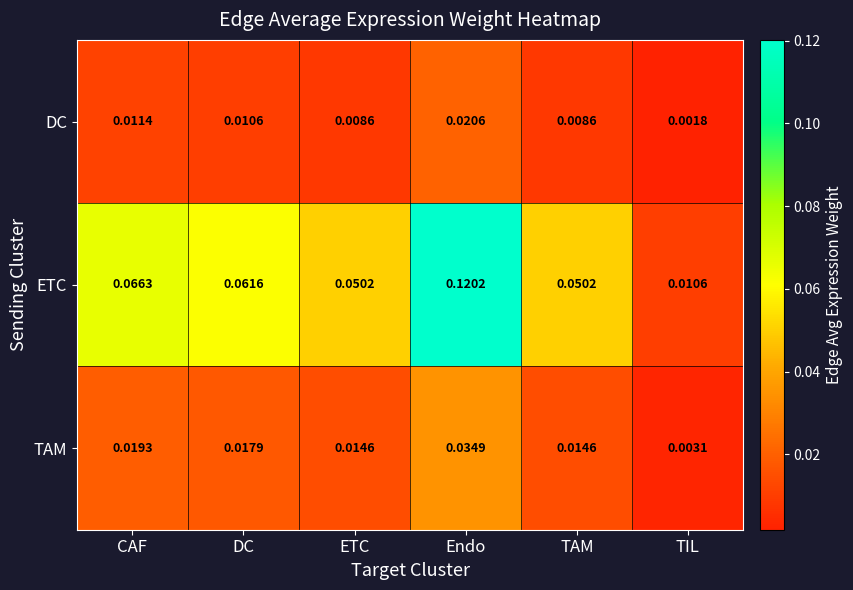

Rank the series at TIL from highest to lowest value.

ETC, TAM, DC